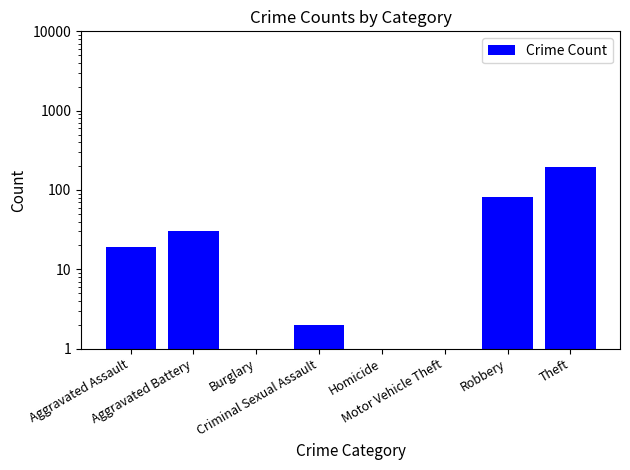

Between Robbery and Aggravated Assault, which is larger?

Robbery